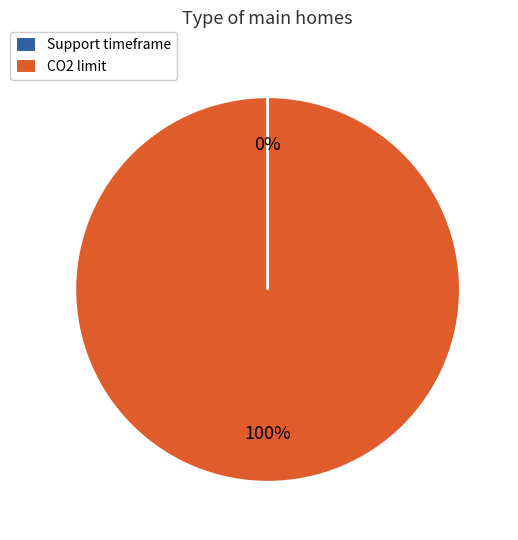

To the nearest percent, what is the average slice percentage?

50%